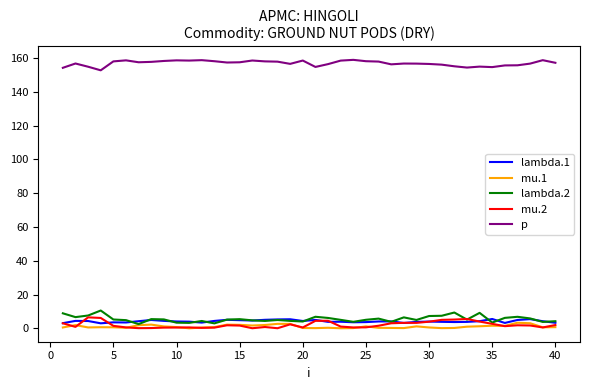

What are all the series names shown in the legend?

lambda.1, mu.1, lambda.2, mu.2, p